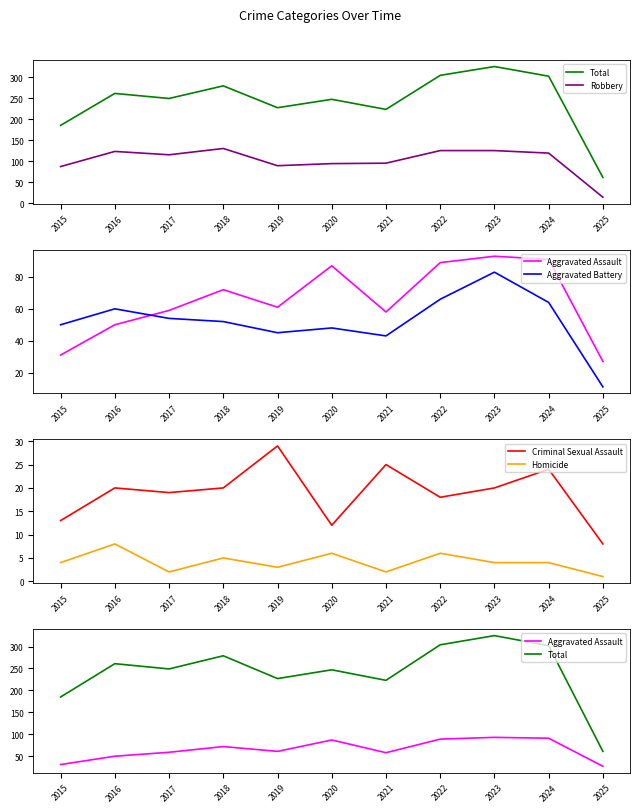

How many series are shown in this chart?

6